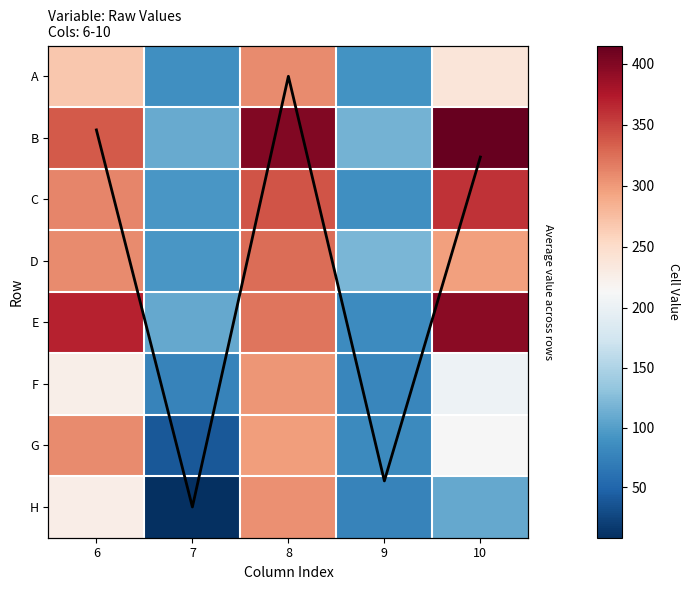

List the labels in order of F value, smallest first.

7, 9, 10, 6, 8